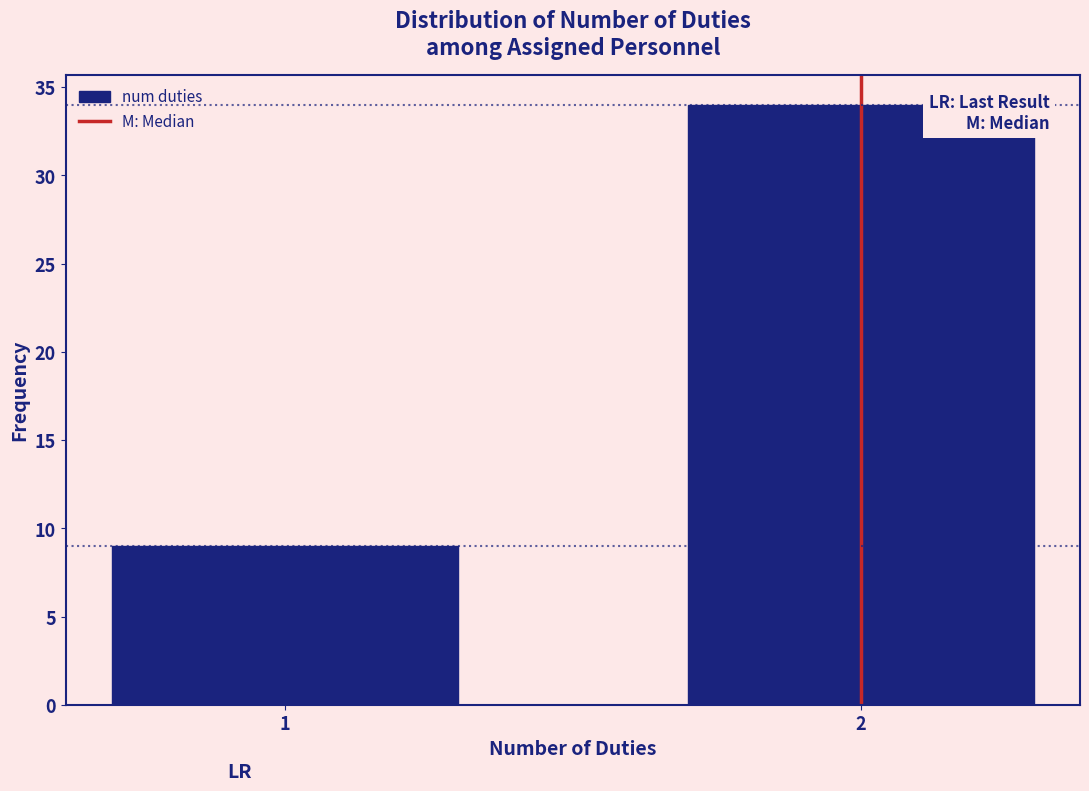

Reading left to right, transcribe all the data shown in this chart.

9	34